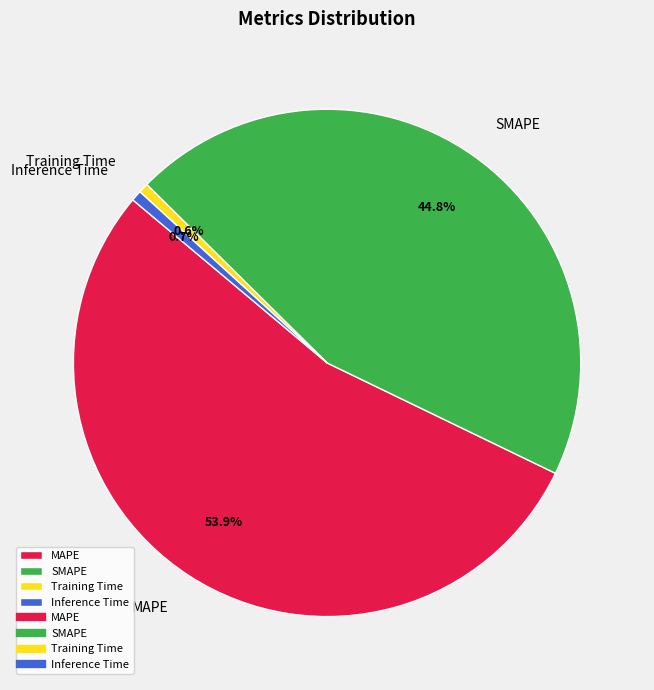

What is the total percentage of Inference Time and Training Time?

1.3%